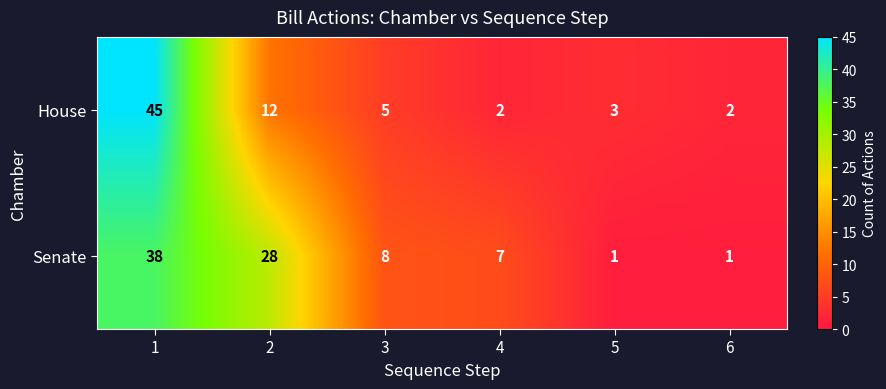

Reading right to left, list all the values displayed in this chart.

House: 2	3	2	5	12	45
Senate: 1	1	7	8	28	38